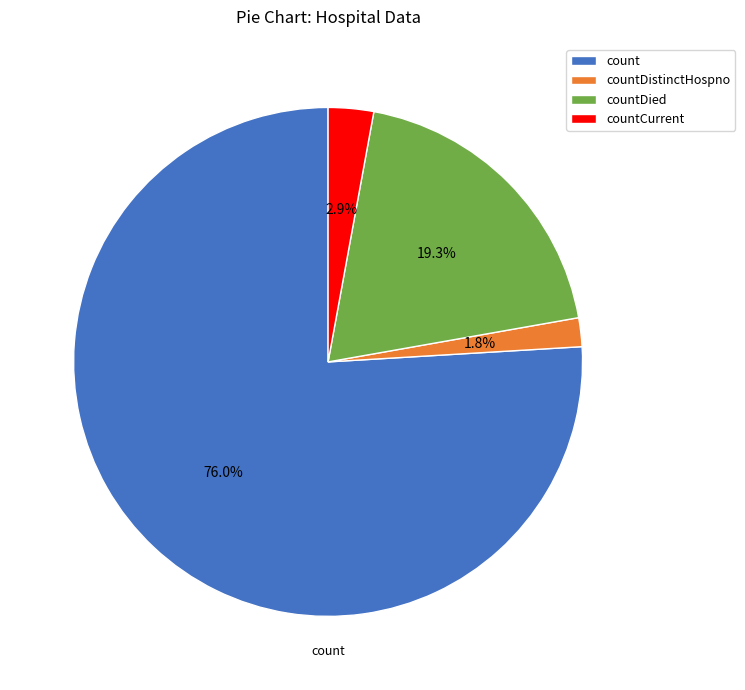

To the nearest percent, what portion does countDied represent?

19%